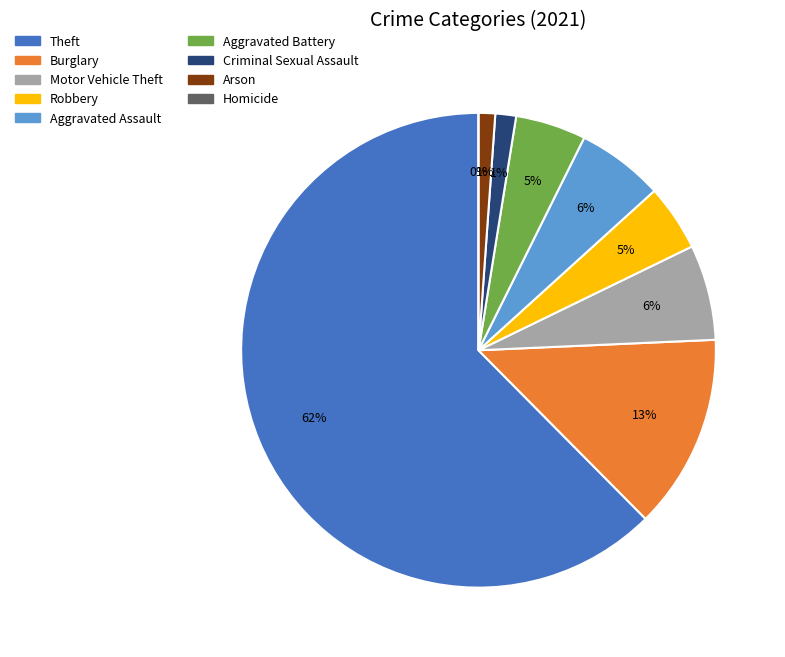

To the nearest percent, what is the difference between the largest and smallest slice percentages?

62%